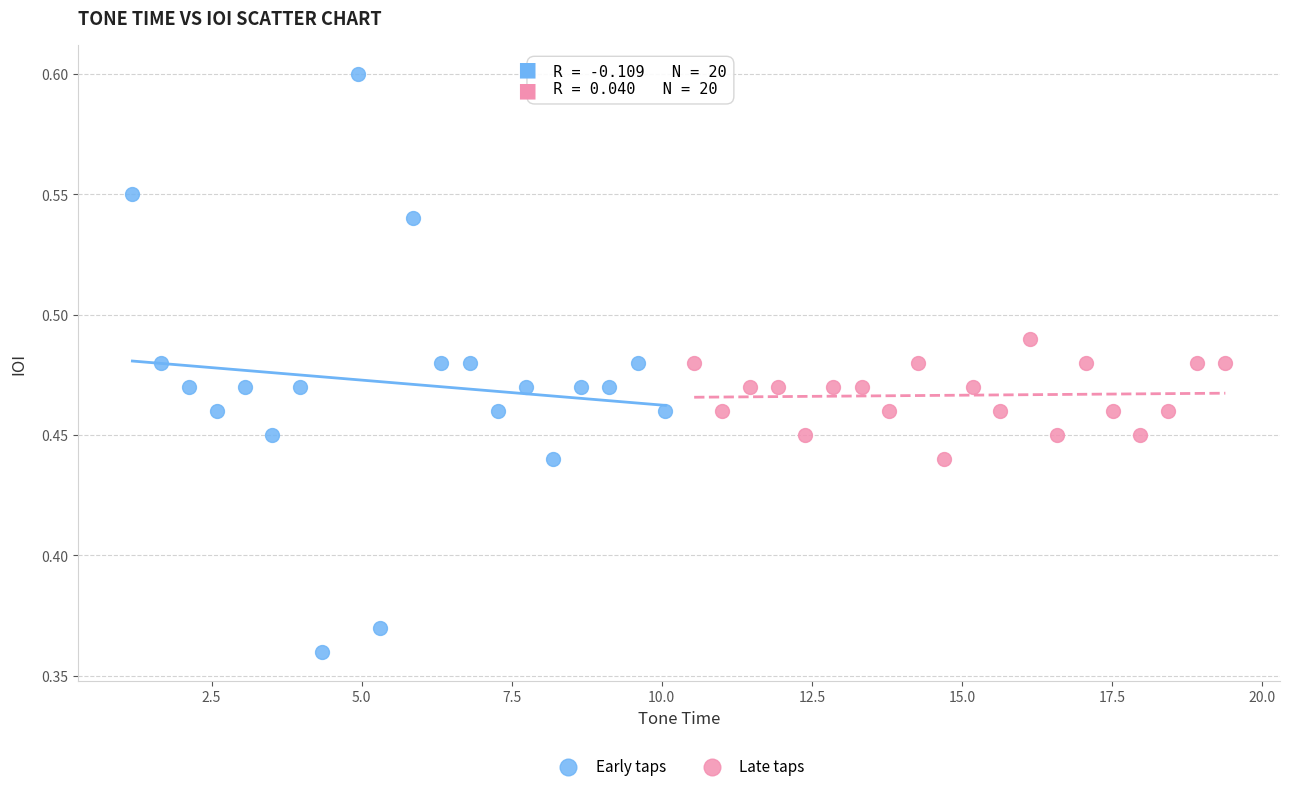

Which series has the largest Y range (max minus min)?

Early taps